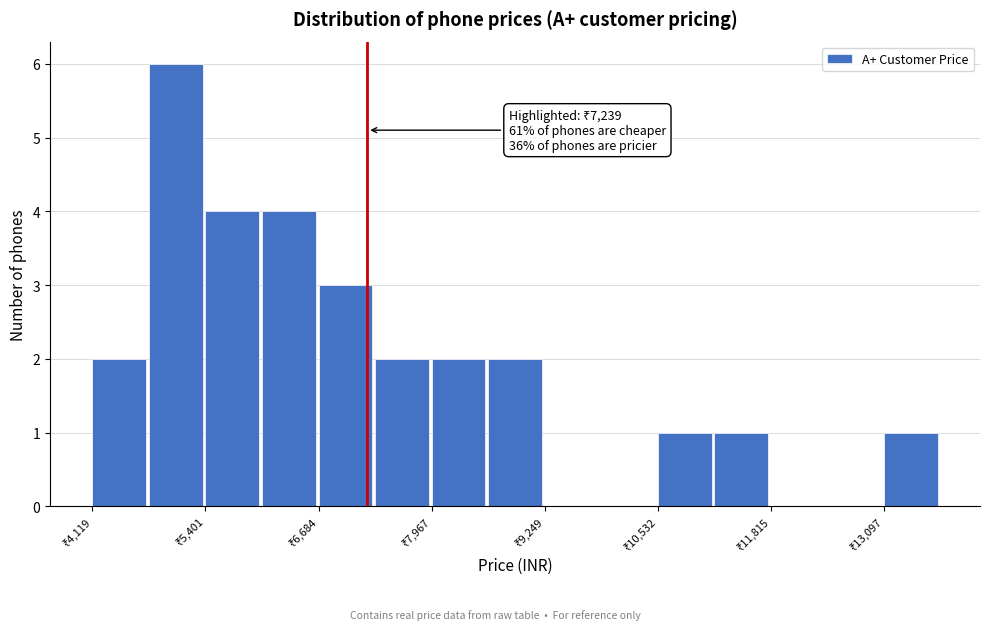

Around what value on the x-axis is the tallest bar? Give the approximate position of its centre, as read against the axis.

5000